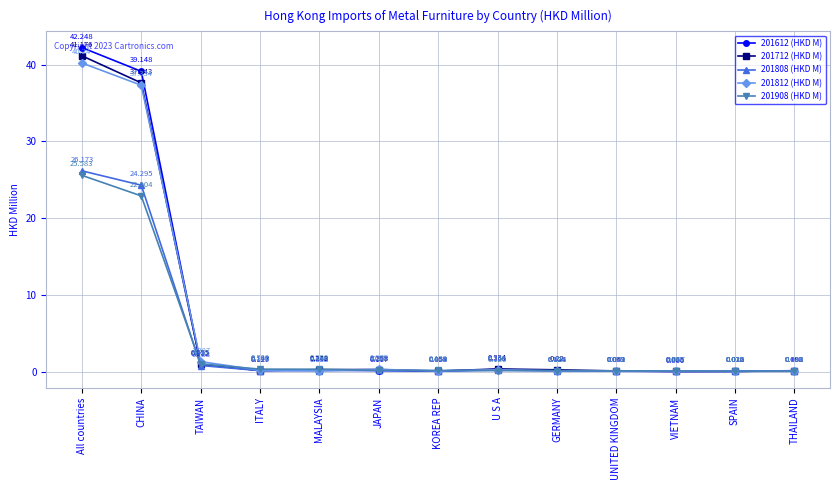

What are all the series names shown in the legend?

201612 (HKD M), 201712 (HKD M), 201808 (HKD M), 201812 (HKD M), 201908 (HKD M)